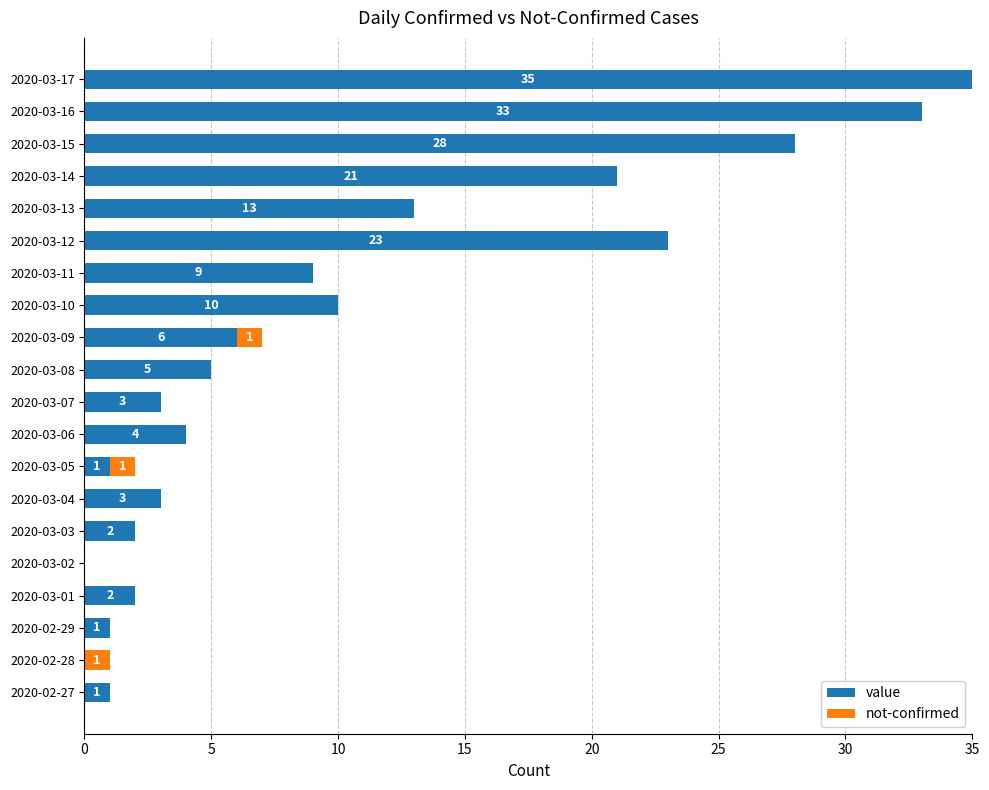

At which category is the sum across all series the highest?

2020-03-17